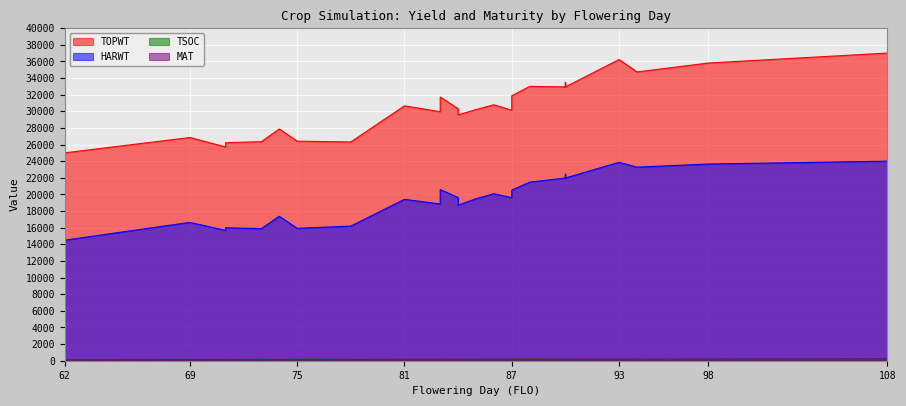

How many values in the MAT series exceed 177?

16